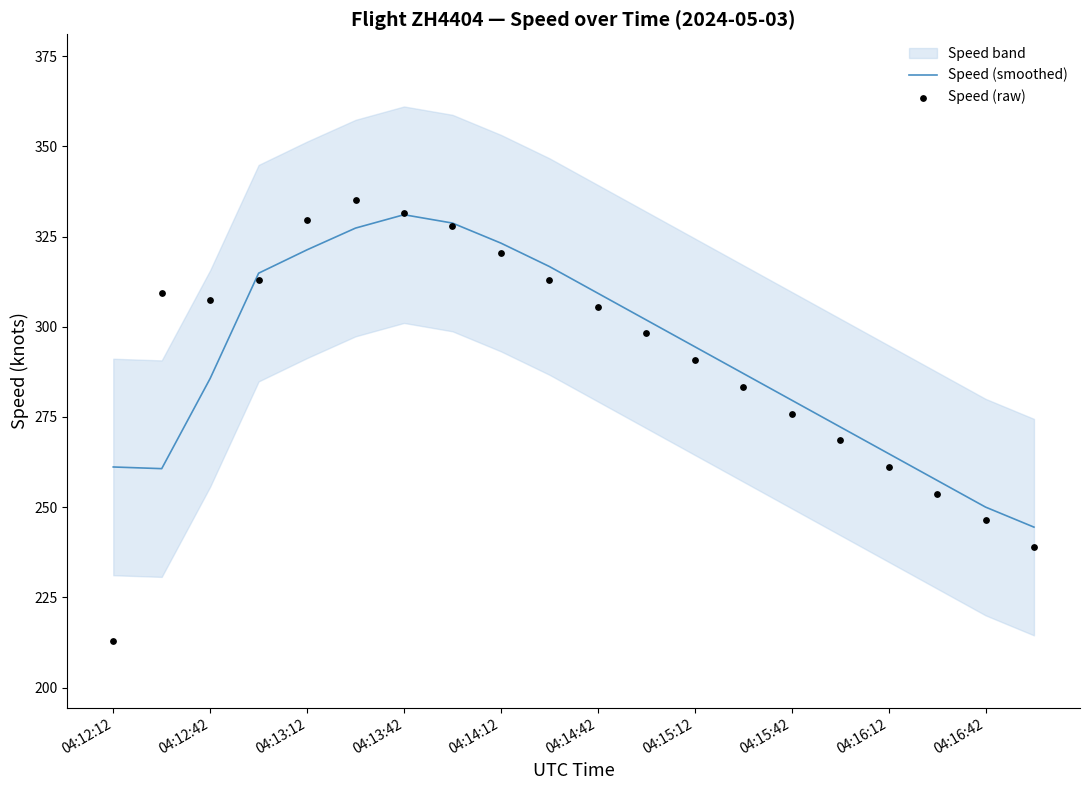

Which series reaches the minimum Y coordinate?

Speed (raw)